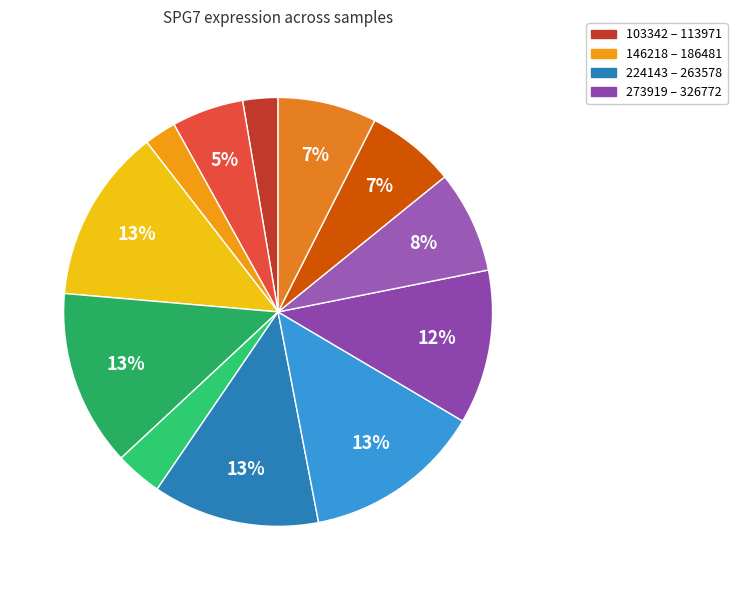

Is there any slice that represents more than half of the pie?

No